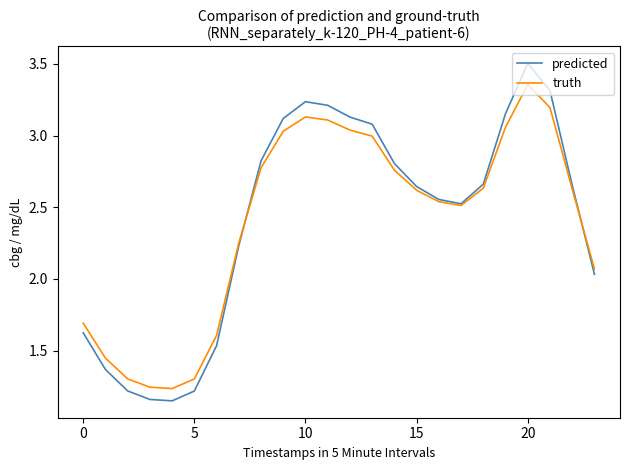

Which series has the largest range (max minus min)?

predicted